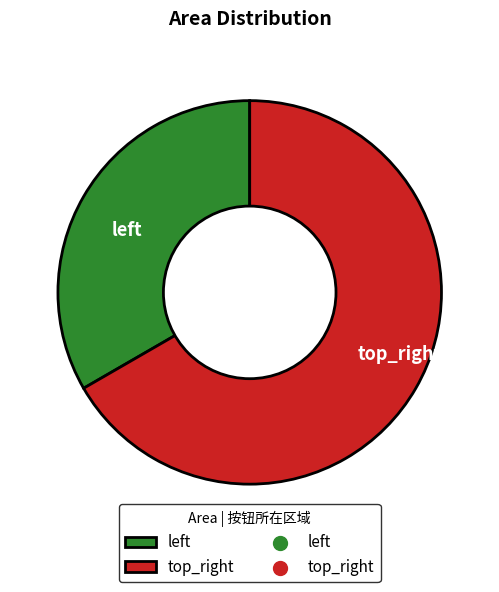

Is there a majority slice in this chart?

Yes